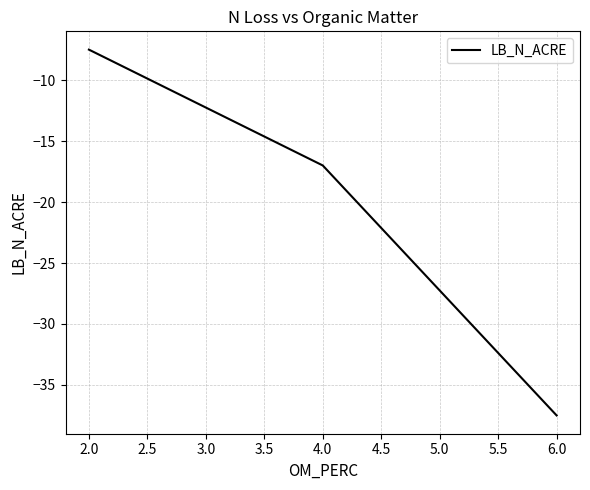

What position from the left is 4.0?

2